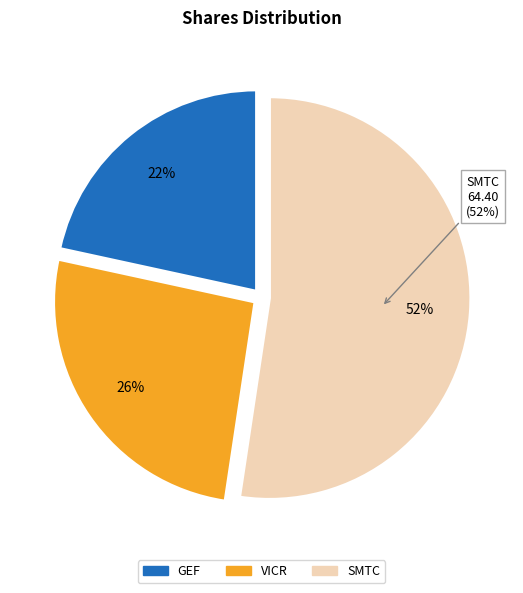

To the nearest percent, what portion does VICR represent?

26%